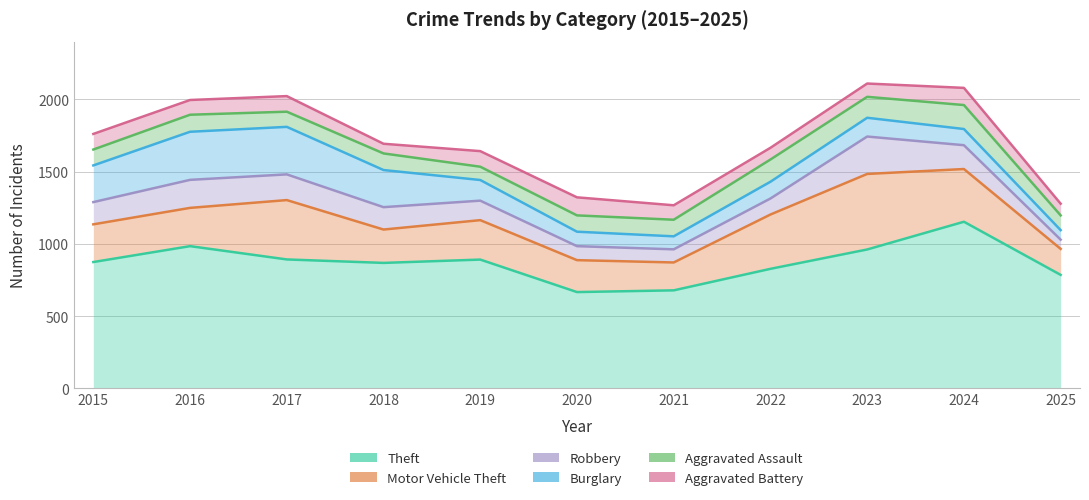

Reading left to right, list all the values displayed in this chart.

Theft: 2015=874	2016=984	2017=892	2018=868	2019=891	2020=666	2021=678	2022=827	2023=961	2024=1153	2025=785
Motor Vehicle Theft: 2015=1135	2016=1249	2017=1303	2018=1099	2019=1164	2020=887	2021=871	2022=1203	2023=1484	2024=1518	2025=965
Robbery: 2015=1289	2016=1443	2017=1481	2018=1254	2019=1299	2020=984	2021=962	2022=1314	2023=1743	2024=1683	2025=1029
Burglary: 2015=1543	2016=1776	2017=1810	2018=1511	2019=1442	2020=1084	2021=1052	2022=1430	2023=1873	2024=1795	2025=1095
Aggravated Assault: 2015=1653	2016=1894	2017=1915	2018=1626	2019=1534	2020=1197	2021=1167	2022=1584	2023=2018	2024=1961	2025=1197
Aggravated Battery: 2015=1761	2016=1996	2017=2023	2018=1693	2019=1642	2020=1322	2021=1267	2022=1665	2023=2110	2024=2080	2025=1278